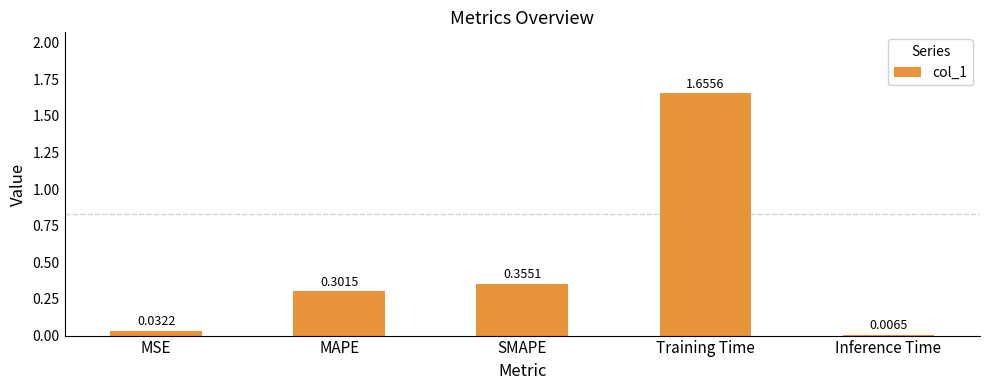

What position from the right is MAPE?

4